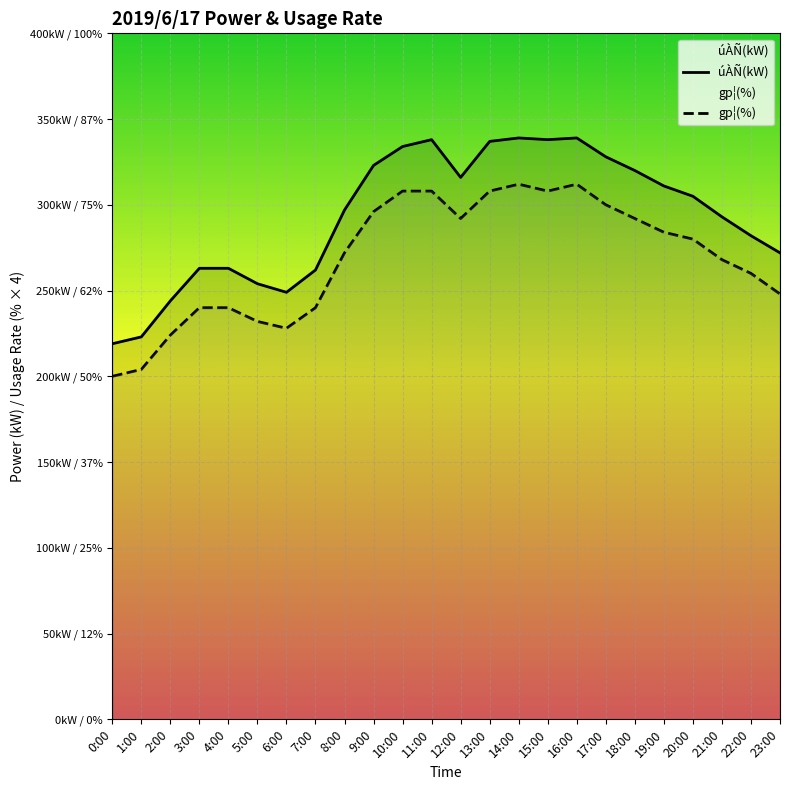

True or false: úÀÑ(kW) and gp¦(%) intersect in this chart.

False